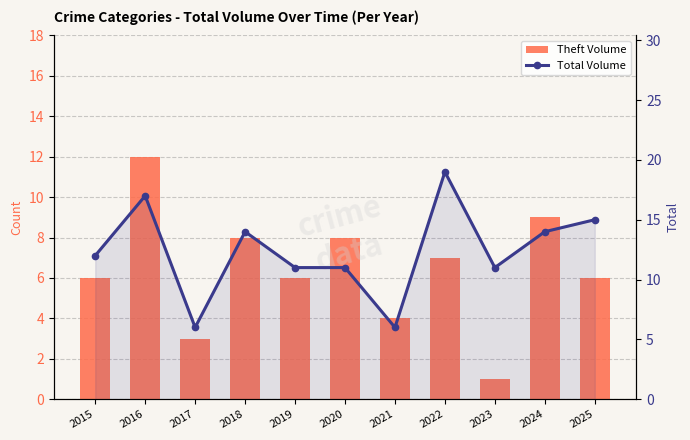

True or false: Total Volume has a value of 11 at 2019.

True